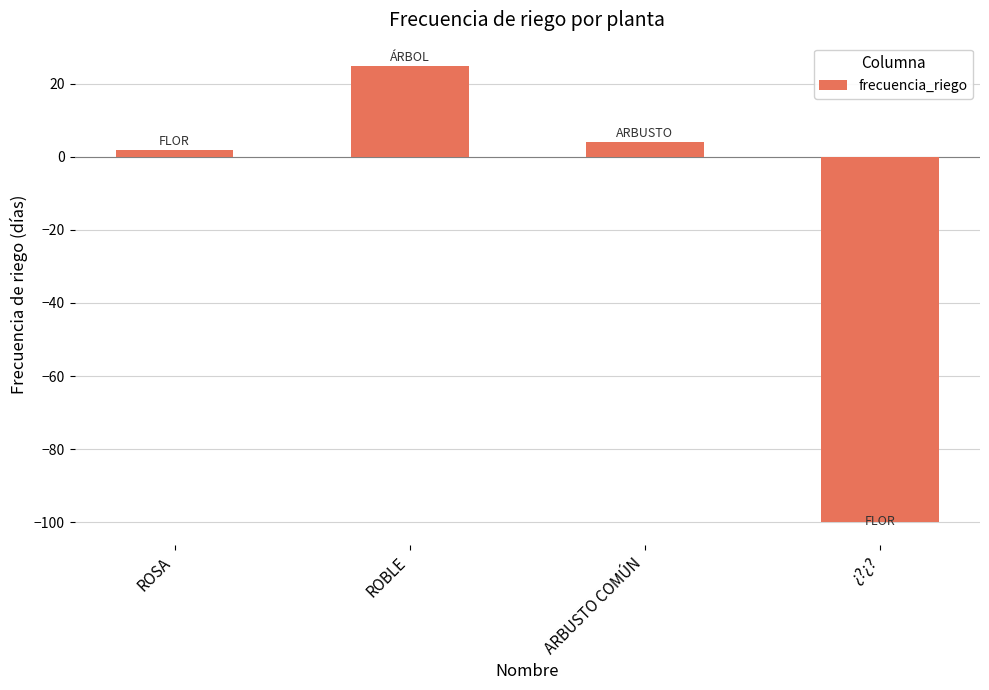

List the labels in order of value, largest first.

ROBLE, ARBUSTO COMÚN, ROSA, ¿?¿?